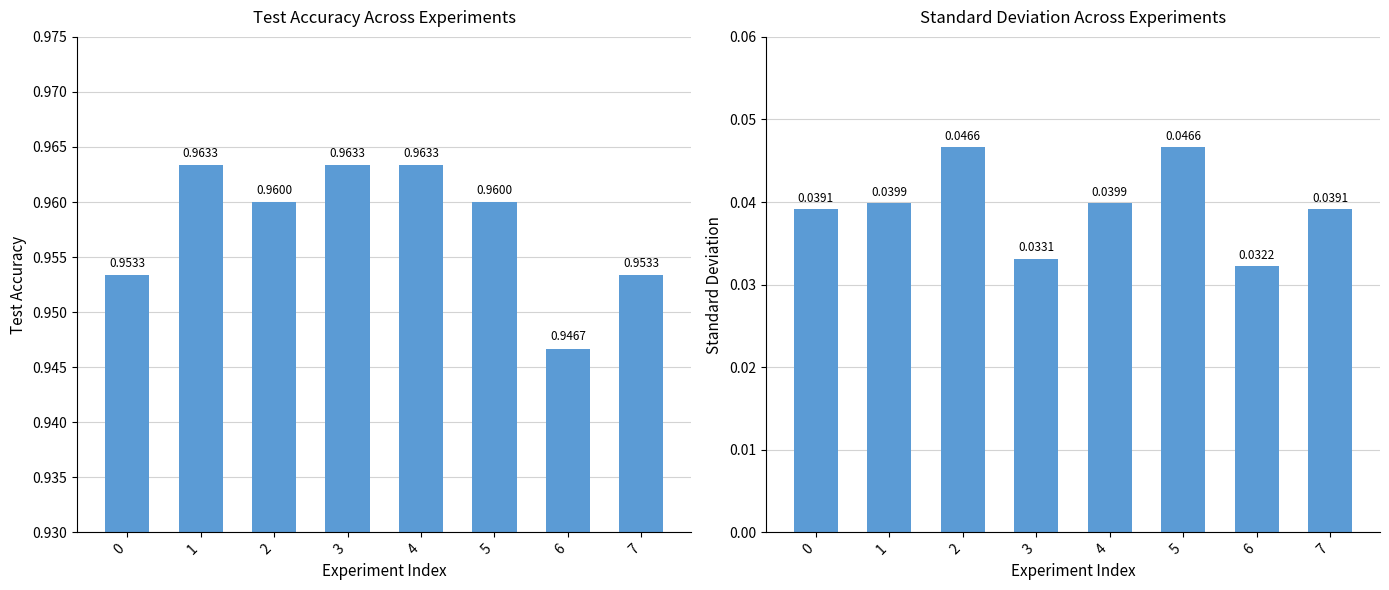

List the series in order of their peak value, highest first.

Test Accuracy, Sd